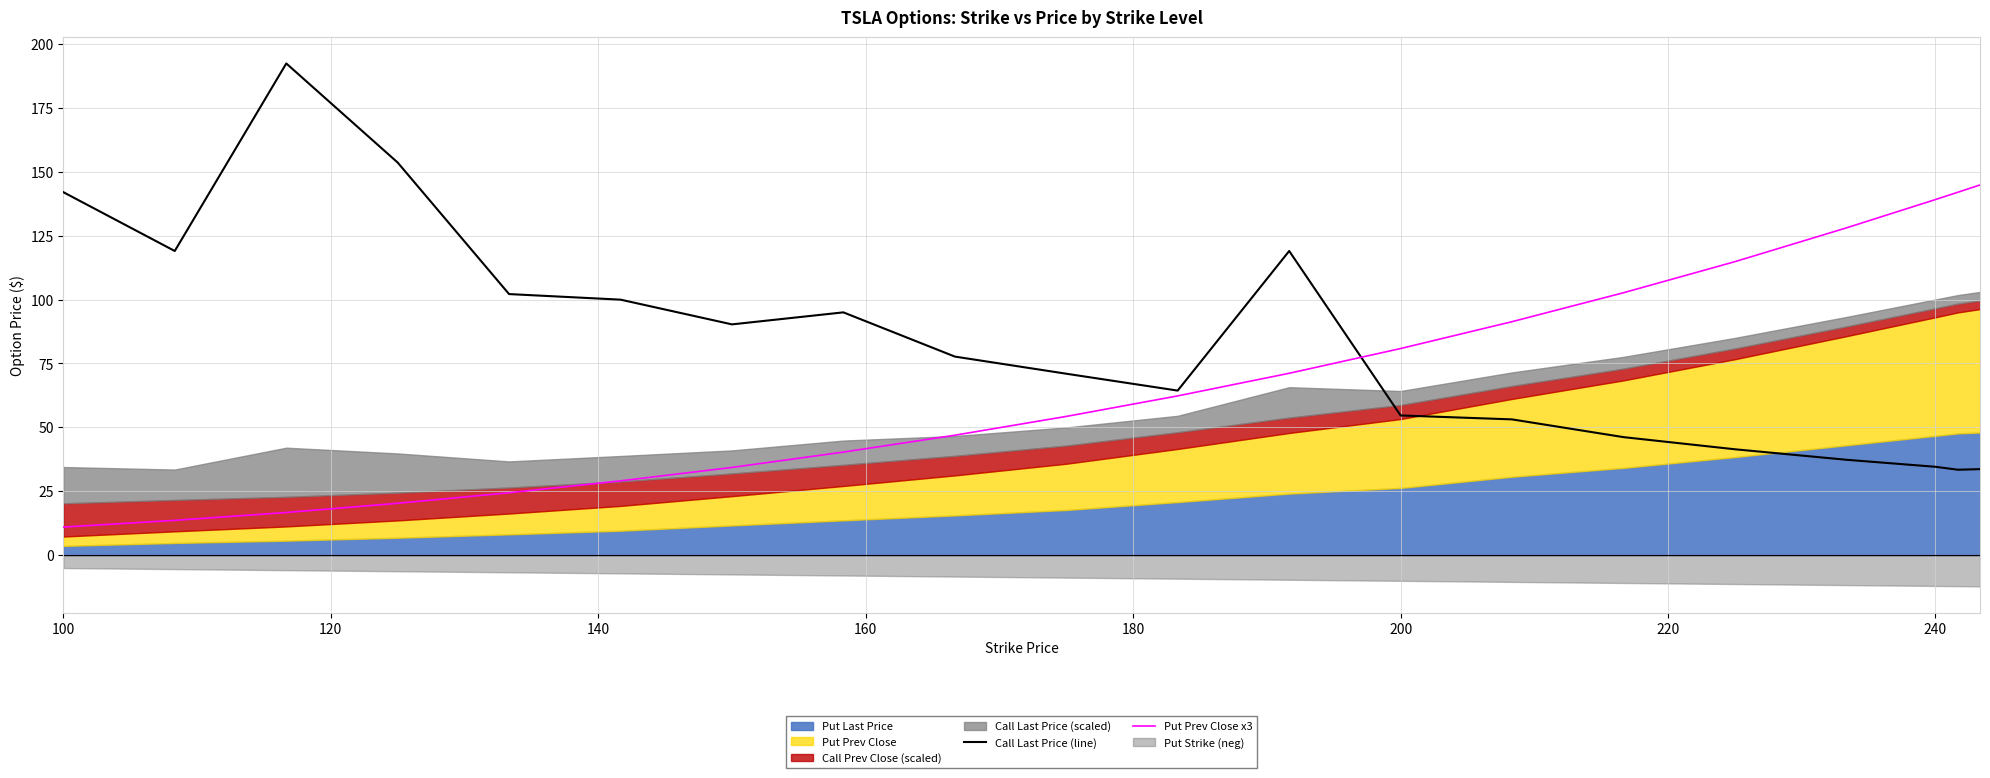

Does the chart have visible grid lines?

Yes